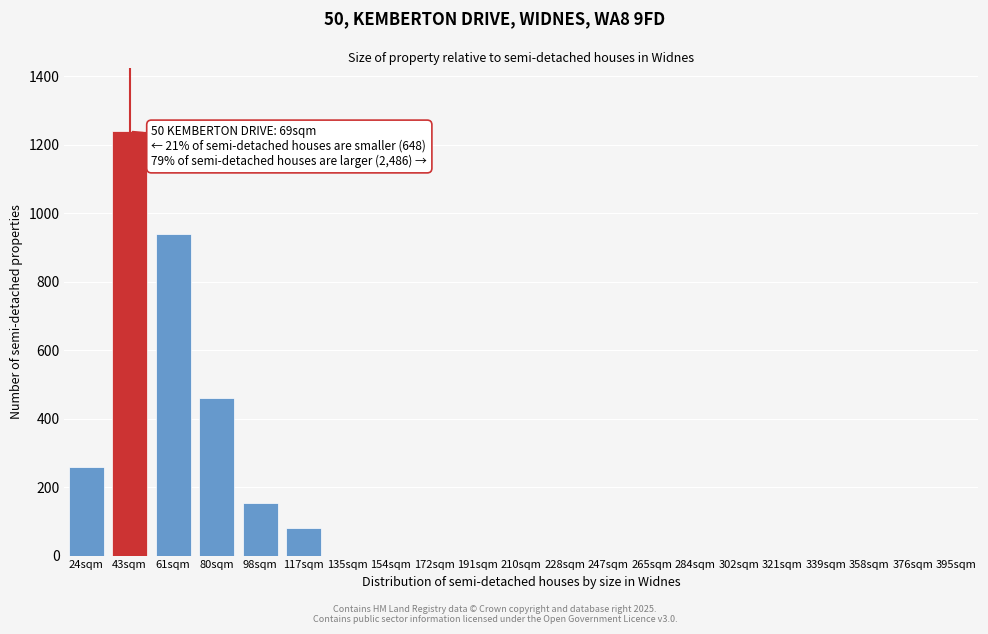

Reading left to right, extract all data points from this chart.

24sqm=260	43sqm=1240	61sqm=940	80sqm=460	98sqm=155	117sqm=80	135sqm=0	154sqm=0	172sqm=0	191sqm=0	210sqm=0	228sqm=0	247sqm=0	265sqm=0	284sqm=0	302sqm=0	321sqm=0	339sqm=0	358sqm=0	376sqm=0	395sqm=0